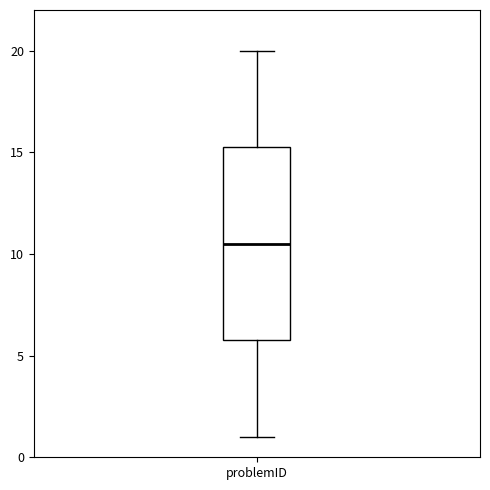

Read this box plot against the y-axis: the position of the median line, the range covered by the box, and the ends of both whiskers. The values are not printed on the chart, so give them approximately, as read against the axis.

median 10.5, box 6.0 to 15.5, whiskers 1.0 to 20.0